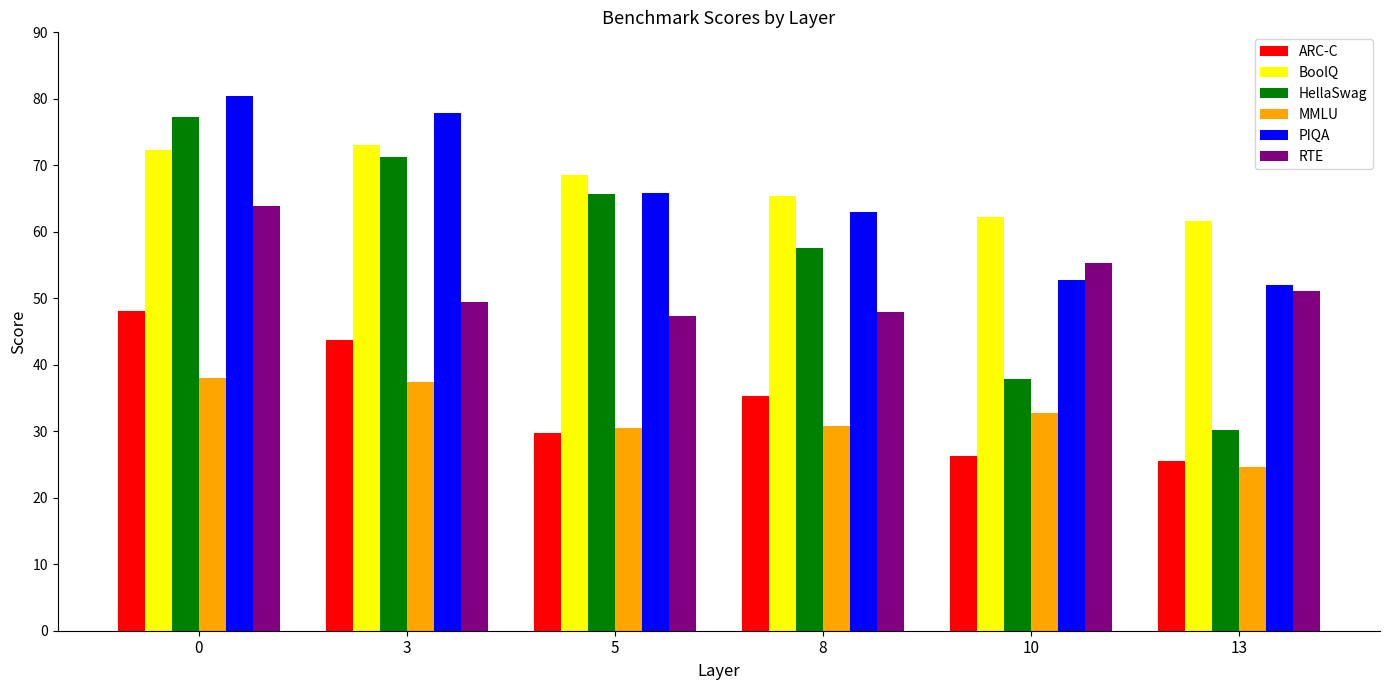

What is the minimum value for PIQA?

51.9